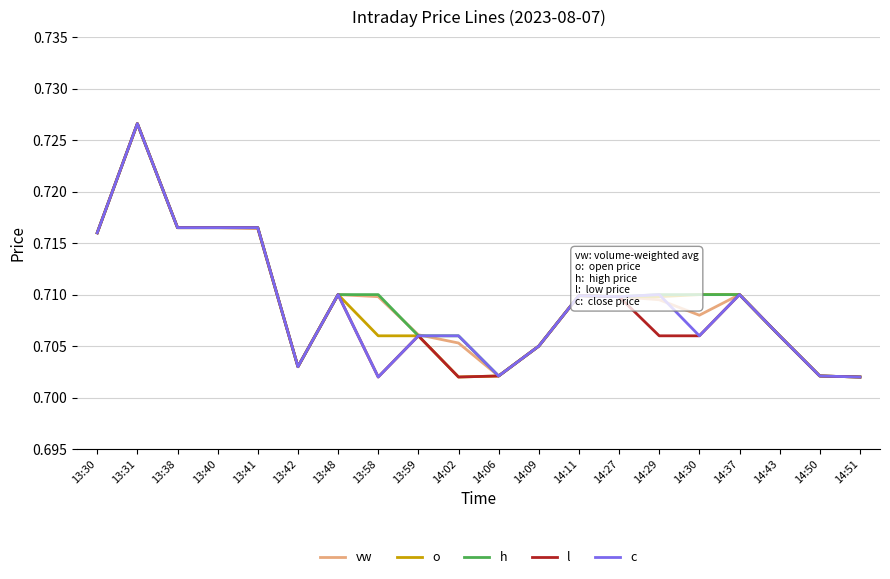

What are all the series names shown in the legend?

vw, o, h, l, c